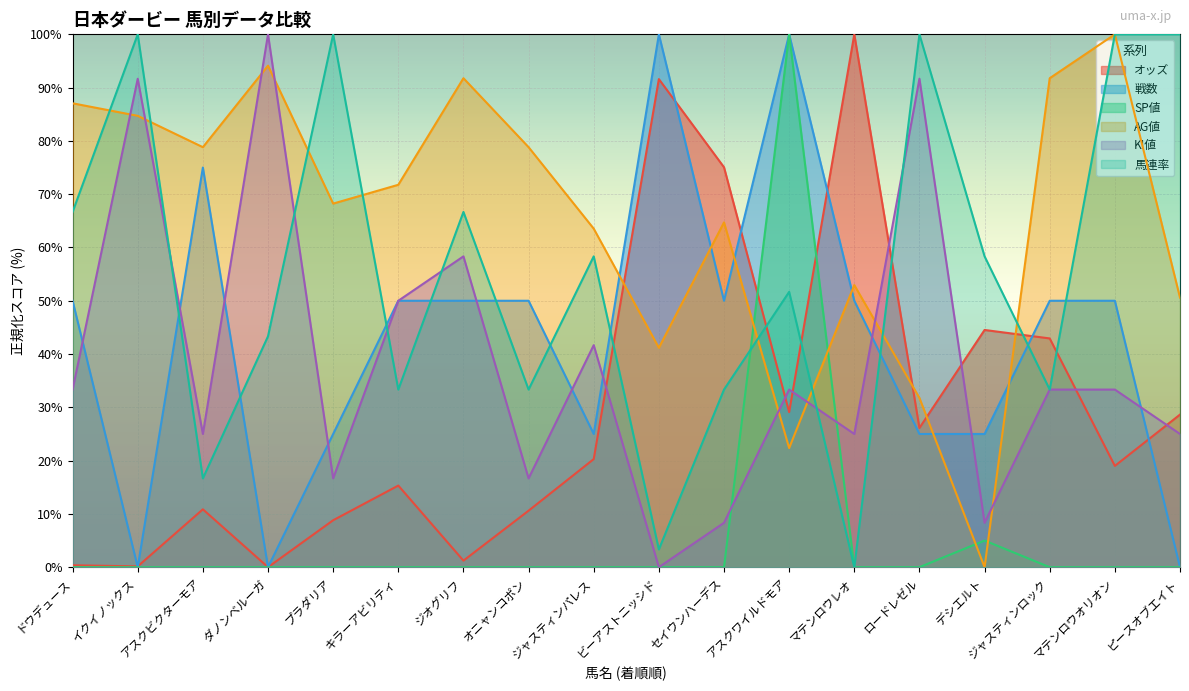

What is the value of the SP値 point at the 12th from the left?

100.0